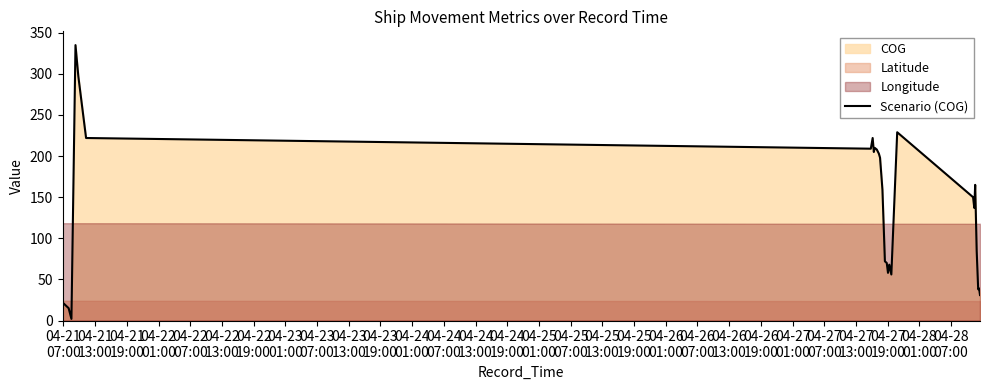

What is the highest value of the Scenario (COG) series?

335